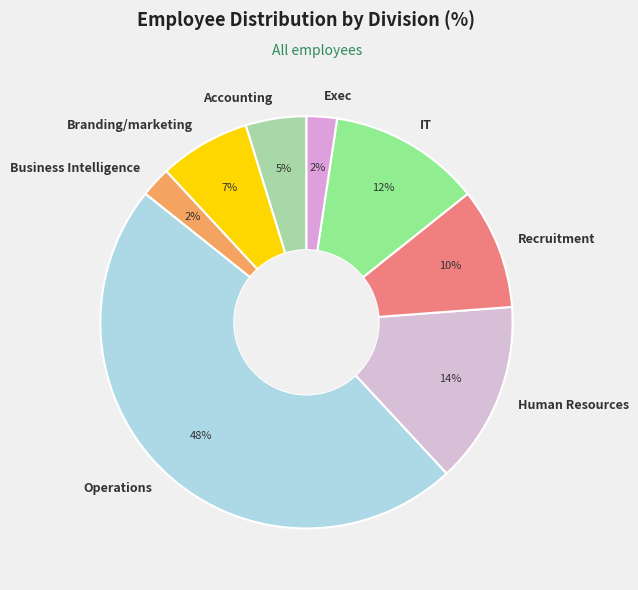

Which has a higher value, Accounting or Exec?

Accounting